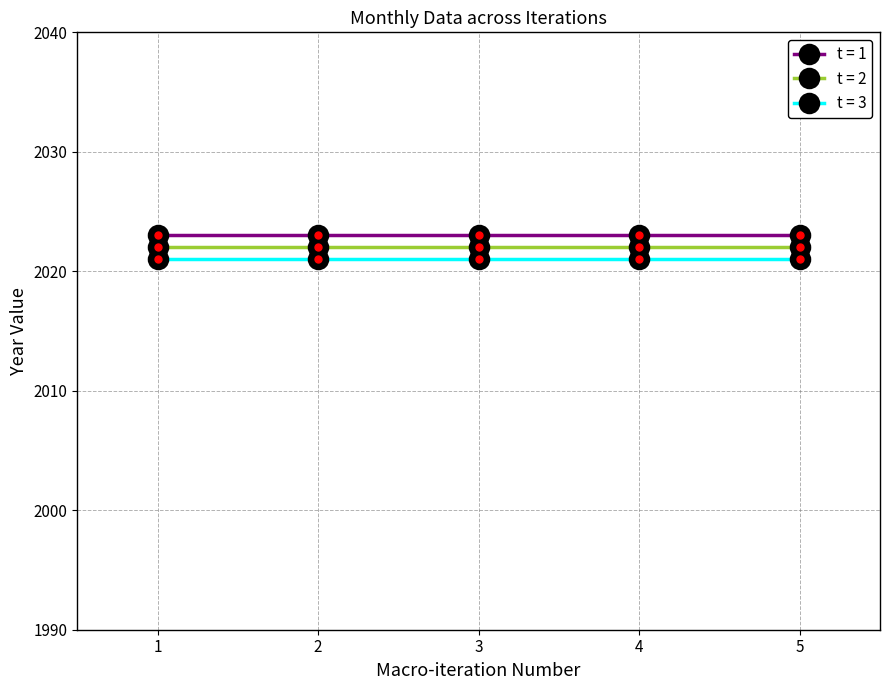

Reading left to right, extract all data points from this chart.

t = 1: 2023	2023	2023	2023	2023
t = 2: 2022	2022	2022	2022	2022
t = 3: 2021	2021	2021	2021	2021